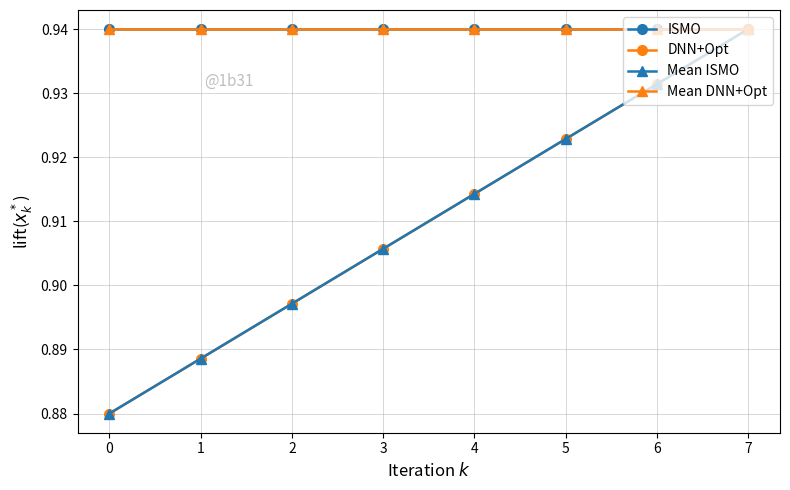

Is this an area chart (filled region under the line)?

No